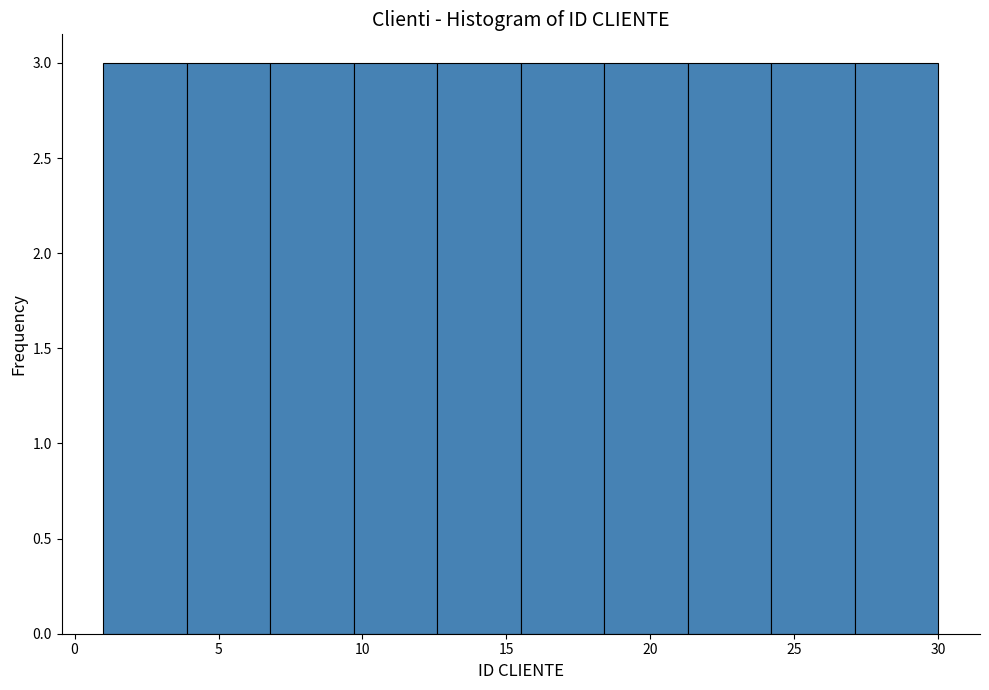

Reading left to right, list every bar in this chart as the range it spans on the x-axis followed by its height. Neither the bar edges nor the heights are printed on the chart, so give them approximately, as read against the axes.

1.0 to 3.9: 3
3.9 to 6.8: 3
6.8 to 9.7: 3
9.7 to 12.6: 3
12.6 to 15.5: 3
15.5 to 18.4: 3
18.4 to 21.3: 3
21.3 to 24.2: 3
24.2 to 27.1: 3
27.1 to 30.0: 3